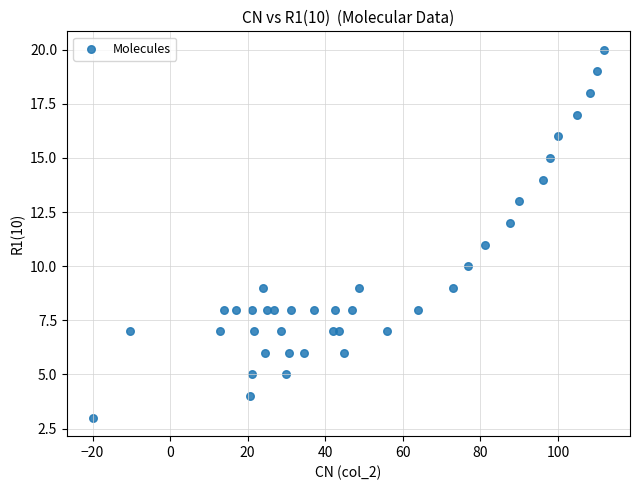

What is the range of Y values (max minus min)?

17